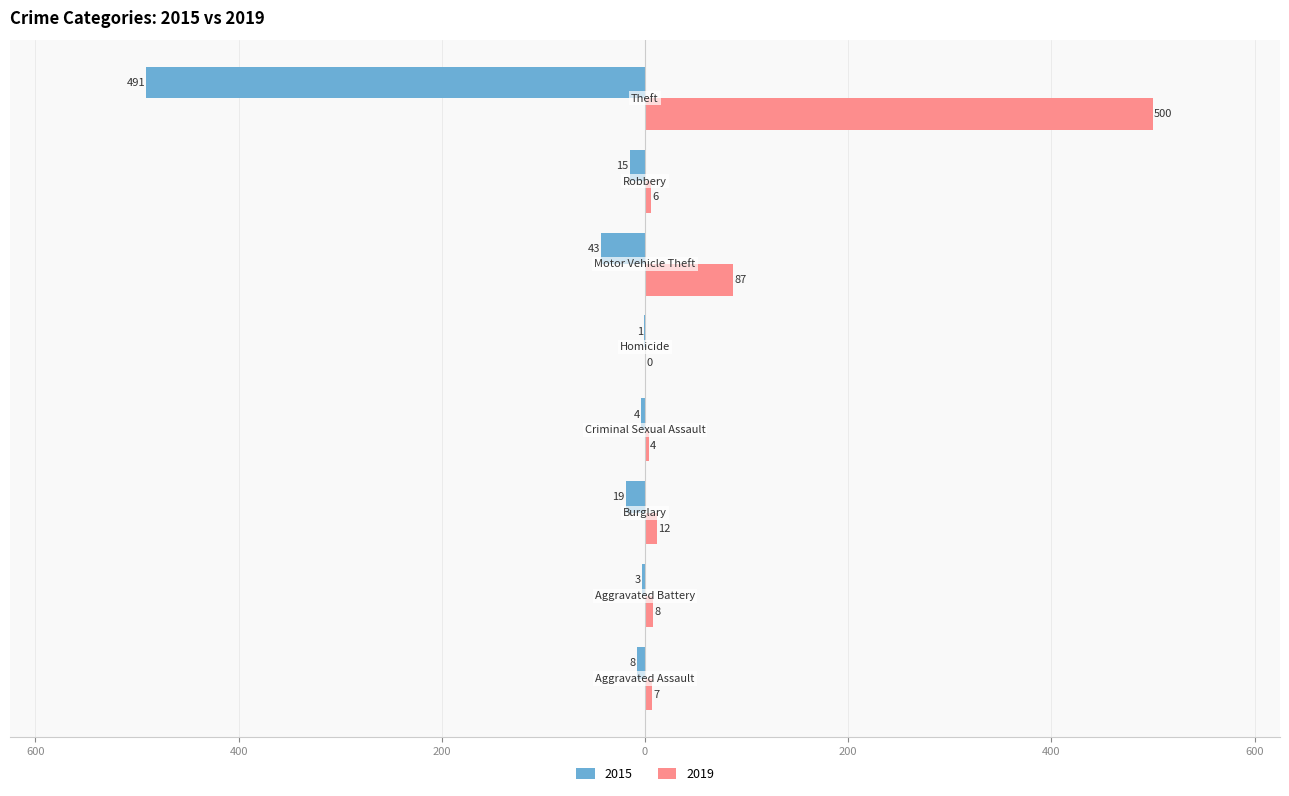

At which label does 2019 reach its minimum?

Homicide